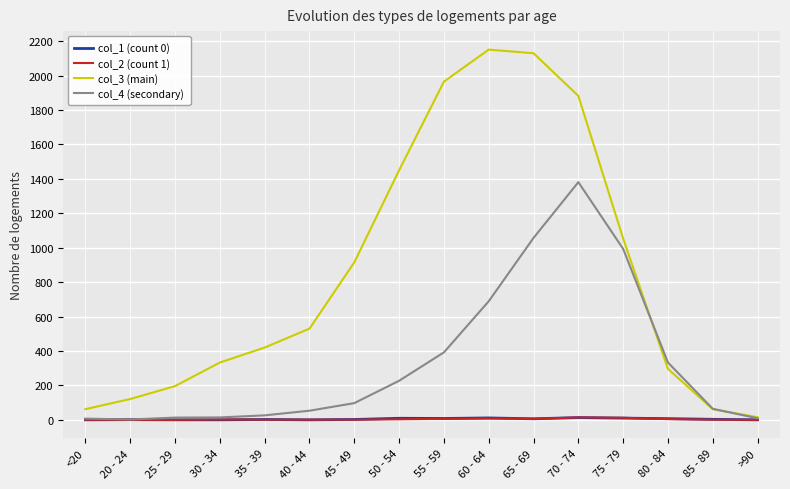

True or false: col_1 (count 0) has more than 0 points higher than both neighbors.

True